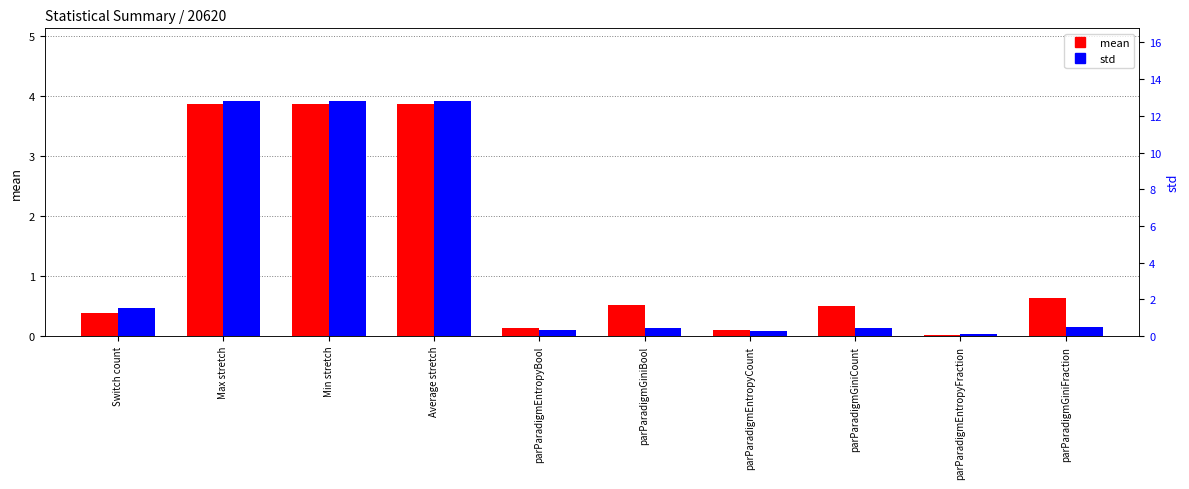

Reading left to right, list all the values displayed in this chart.

mean: 0.4	3.9	3.9	3.9	0.1	0.5	0.1	0.5	0.0	0.6
std: 1.5	12.8	12.8	12.8	0.3	0.5	0.3	0.5	0.1	0.5